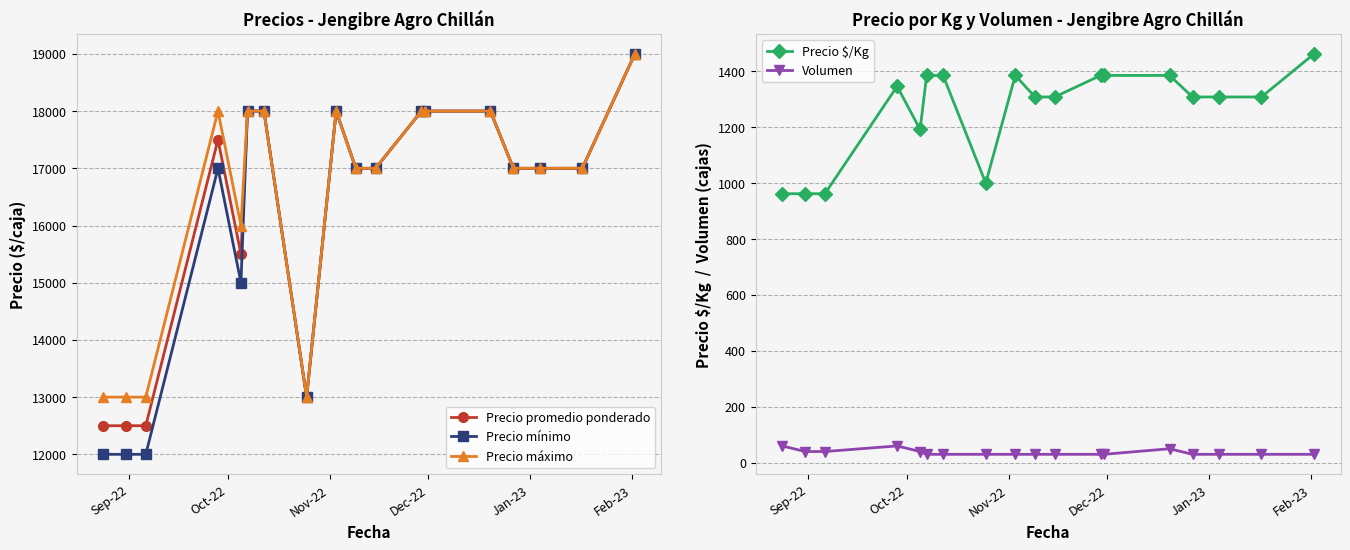

What is the value of the Precio mínimo point at the 3rd from the left?

12000